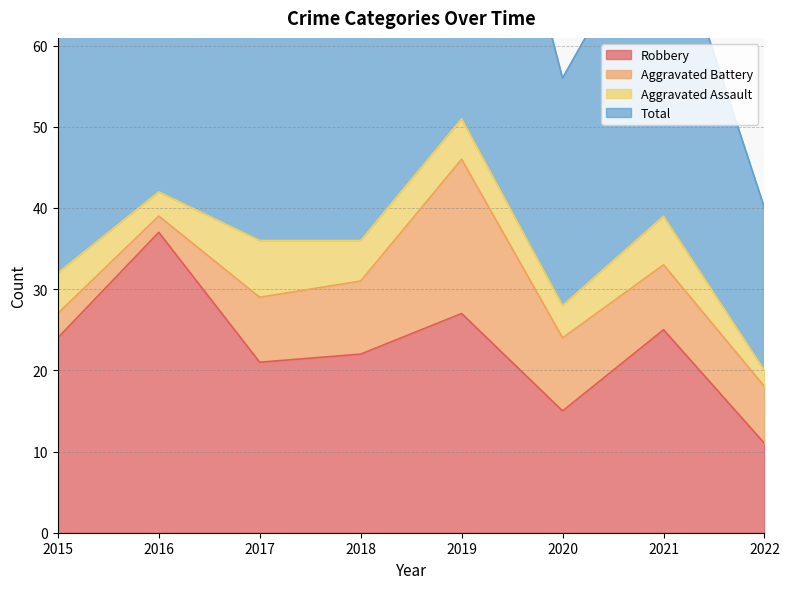

What value does the Robbery series have at 2022, to the nearest 5?

10